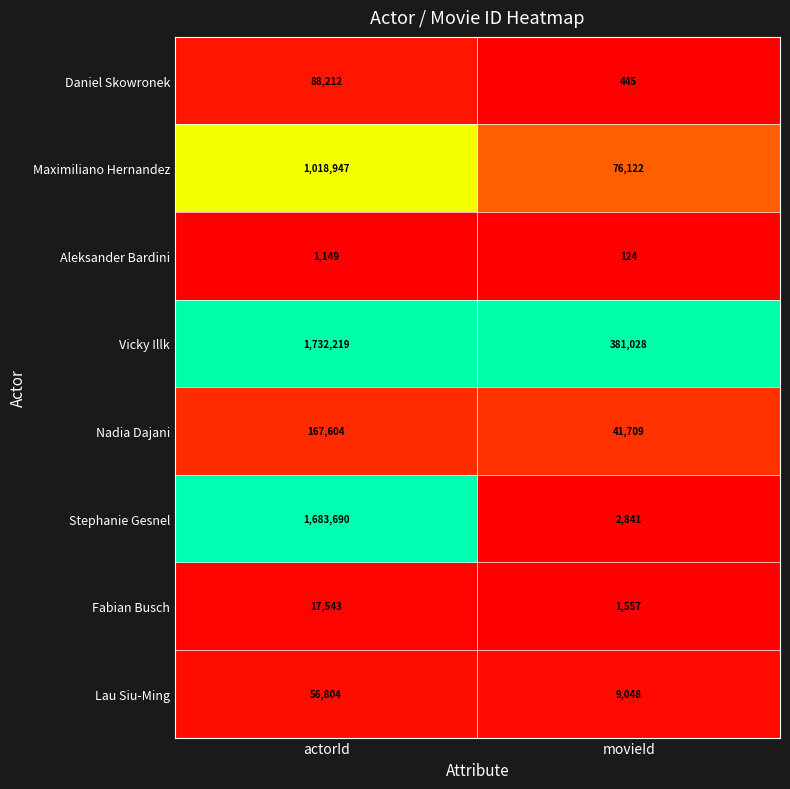

Rank the series at movieId from lowest to highest value.

Aleksander Bardini, Daniel Skowronek, Fabian Busch, Stephanie Gesnel, Lau Siu-Ming, Nadia Dajani, Maximiliano Hernandez, Vicky Illk